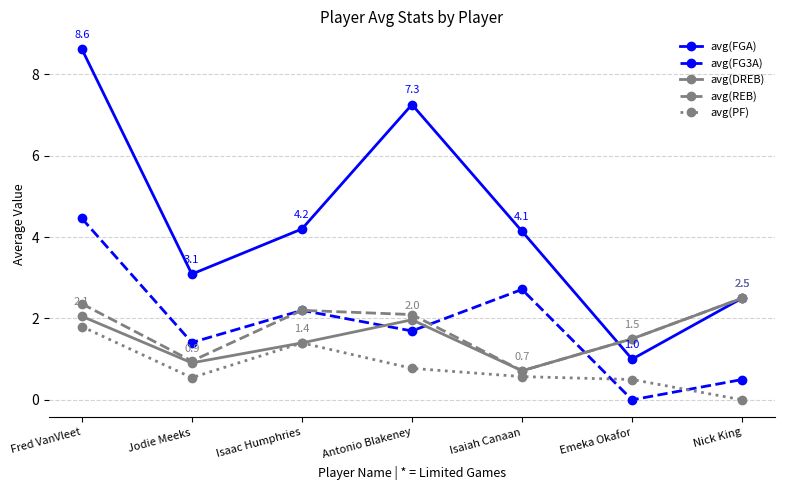

Where is the first local minimum for avg(DREB)?

Jodie Meeks